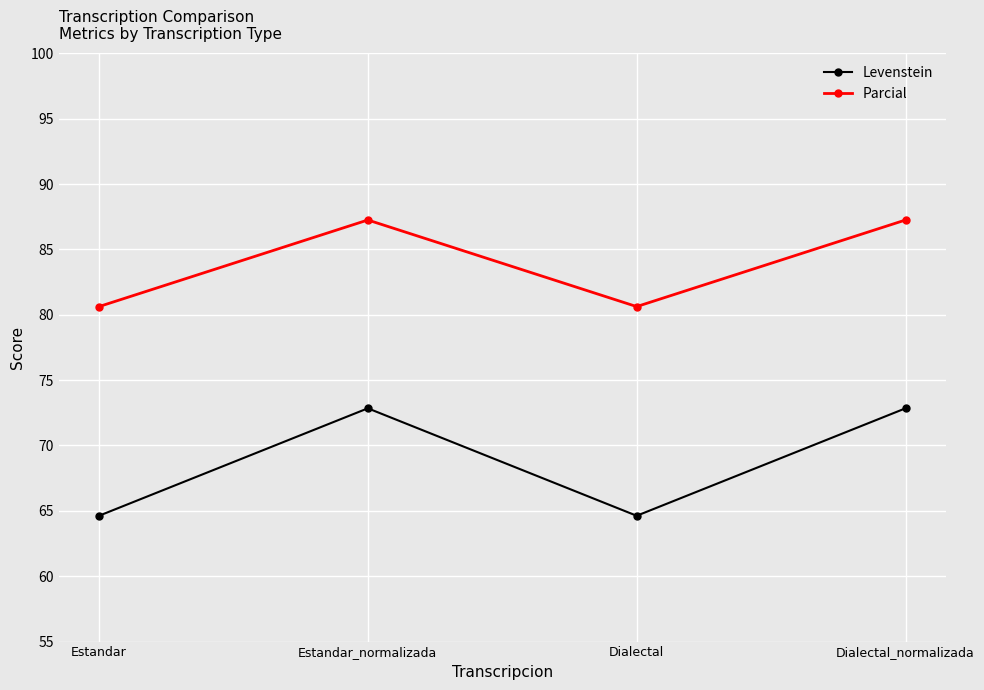

The value of Levenstein at Estandar is 35.6. True or false?

False